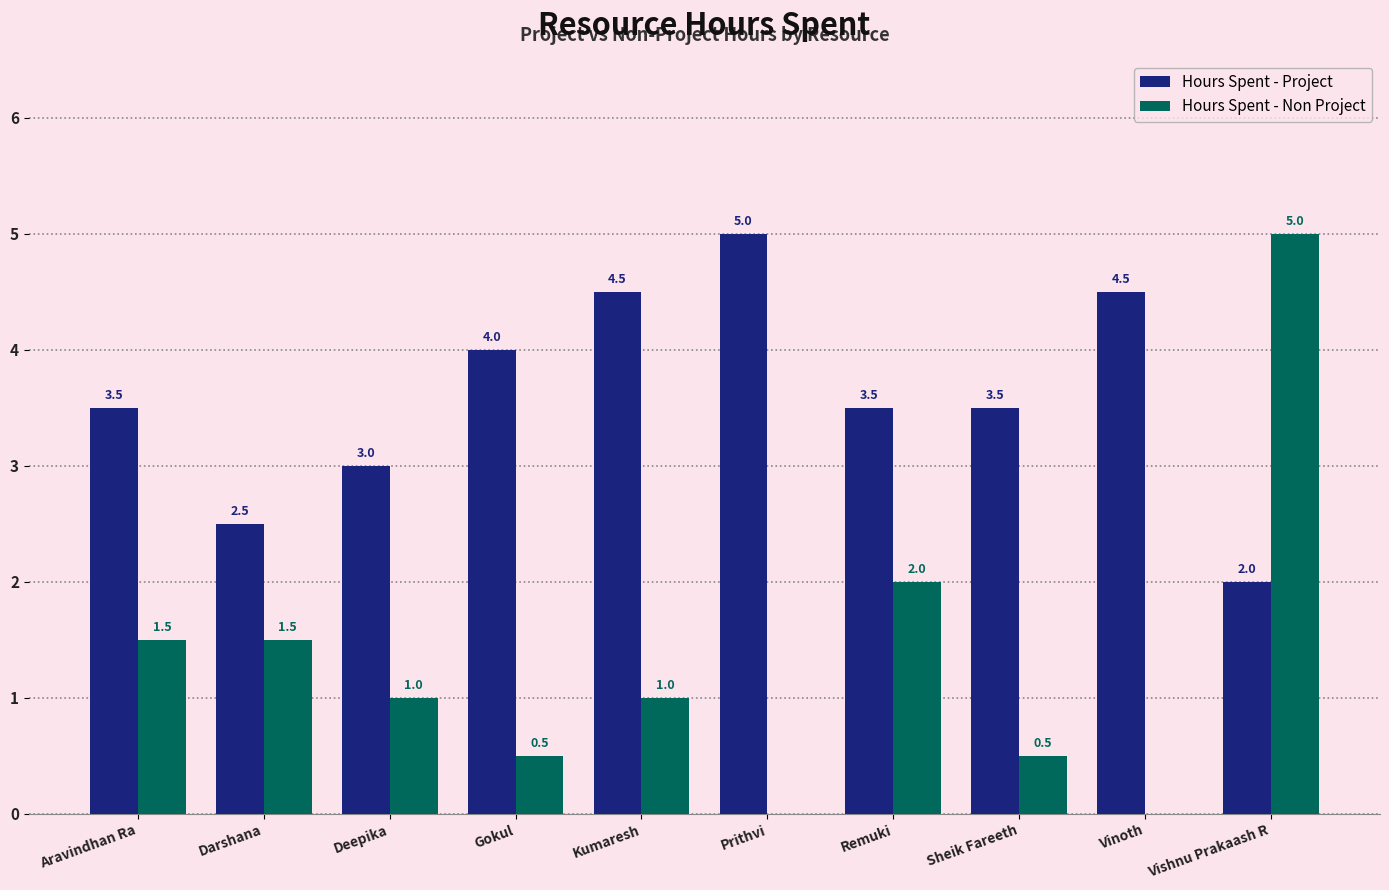

Reading left to right, list all the values displayed in this chart.

Hours Spent - Project: Aravindhan Ra=3.5	Darshana=2.5	Deepika=3.0	Gokul=4.0	Kumaresh=4.5	Prithvi=5.0	Remuki=3.5	Sheik Fareeth=3.5	Vinoth=4.5	Vishnu Prakaash R=2.0
Hours Spent - Non Project: Aravindhan Ra=1.5	Darshana=1.5	Deepika=1.0	Gokul=0.5	Kumaresh=1.0	Prithvi=0.0	Remuki=2.0	Sheik Fareeth=0.5	Vinoth=0.0	Vishnu Prakaash R=5.0